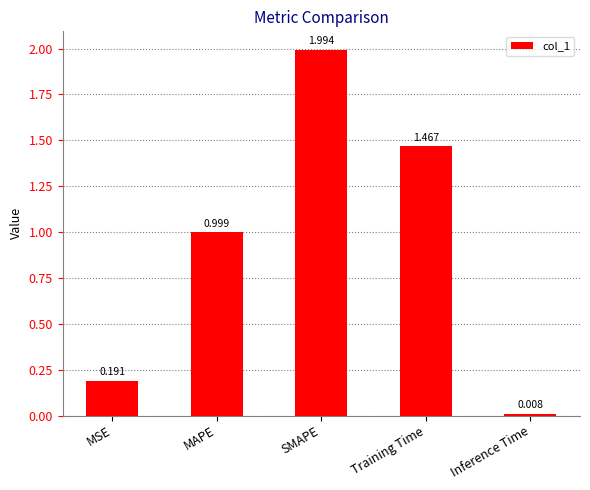

Between MSE and Inference Time, which is larger?

MSE